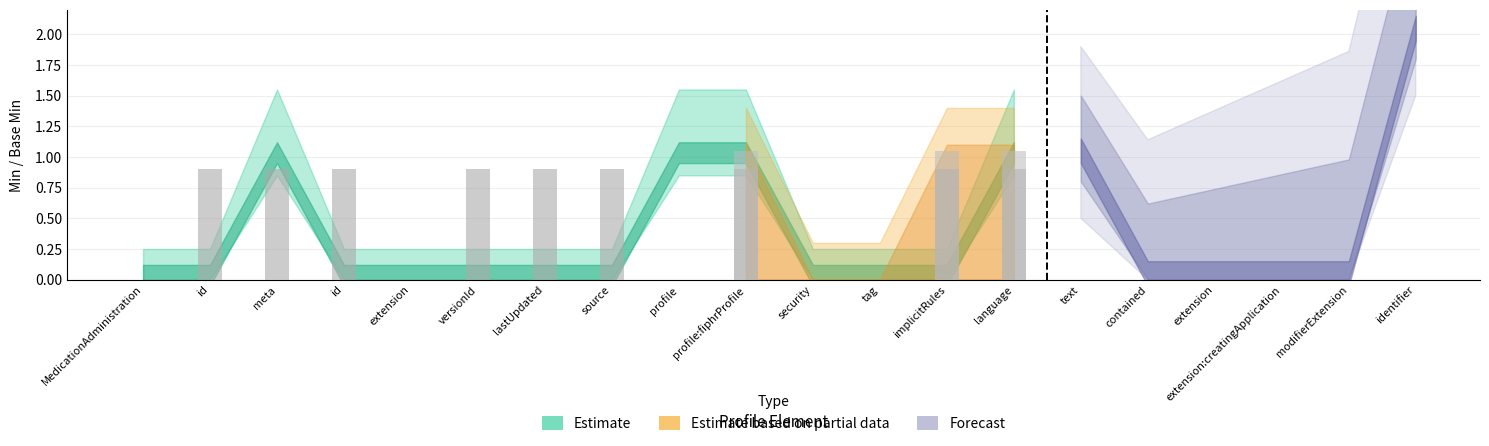

Does the chart contain any negative values?

No